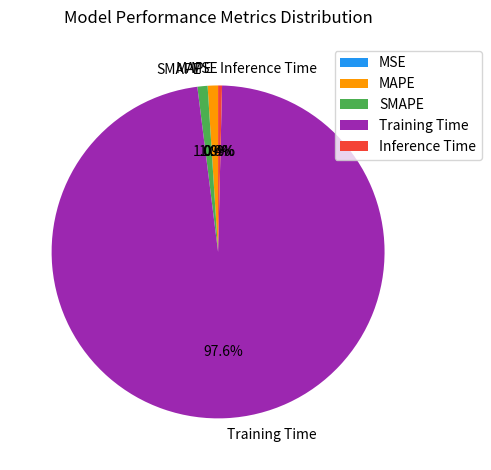

Do Inference Time and Training Time together represent more than half of the pie?

Yes